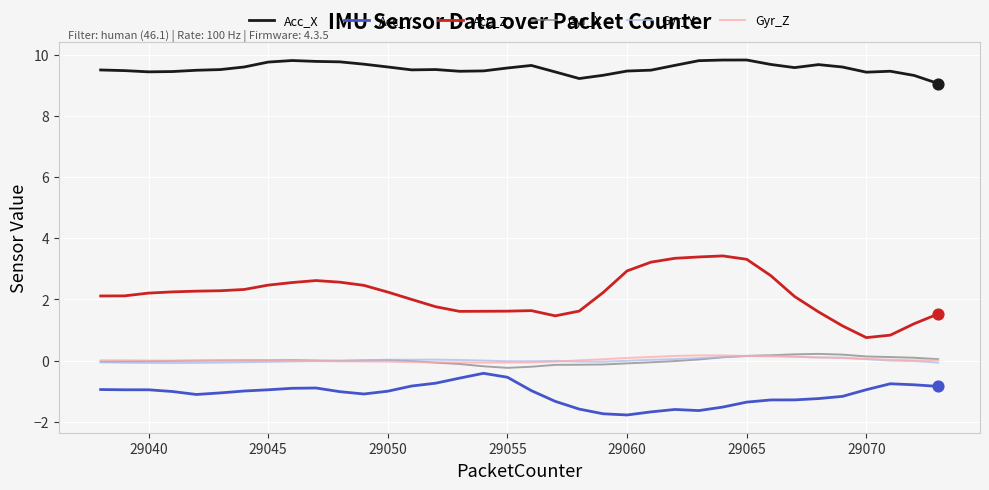

What are all the series names shown in the legend?

Acc_X, Acc_Y, Acc_Z, Gyr_X, Gyr_Y, Gyr_Z